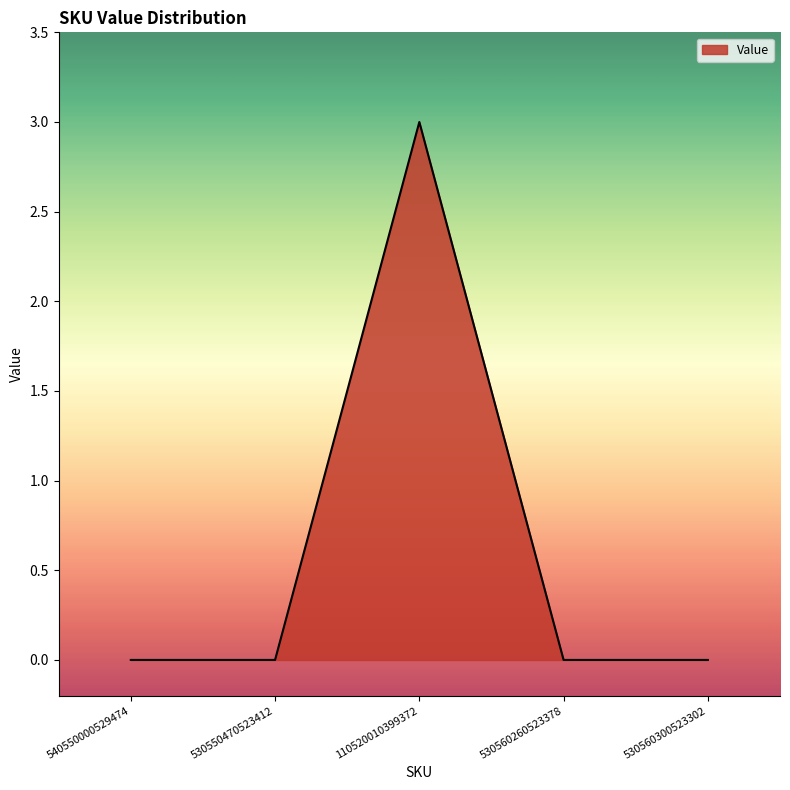

What position from the right is 540550000529474?

5